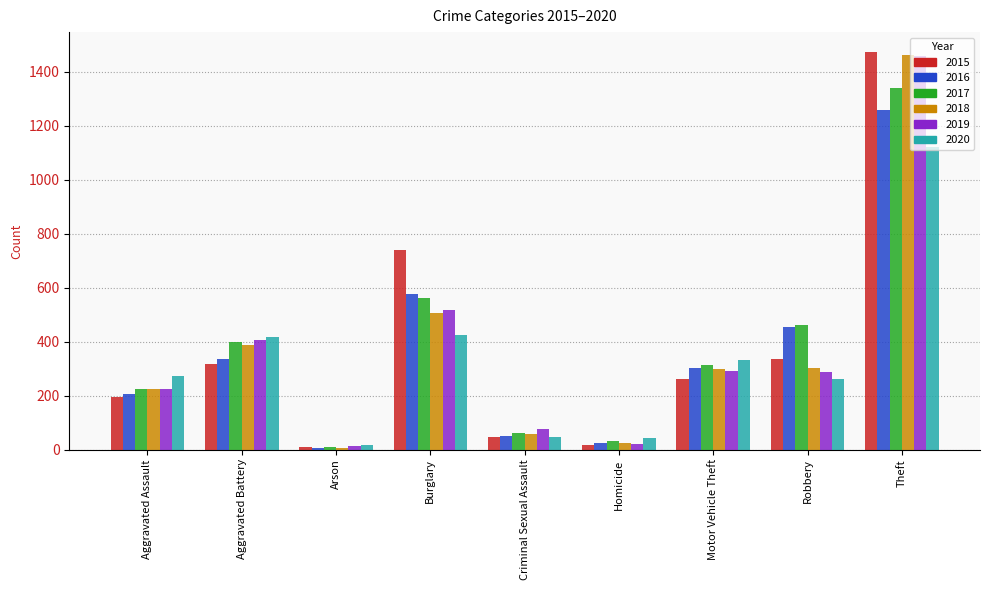

What is the lowest value of the 2015 series?

9